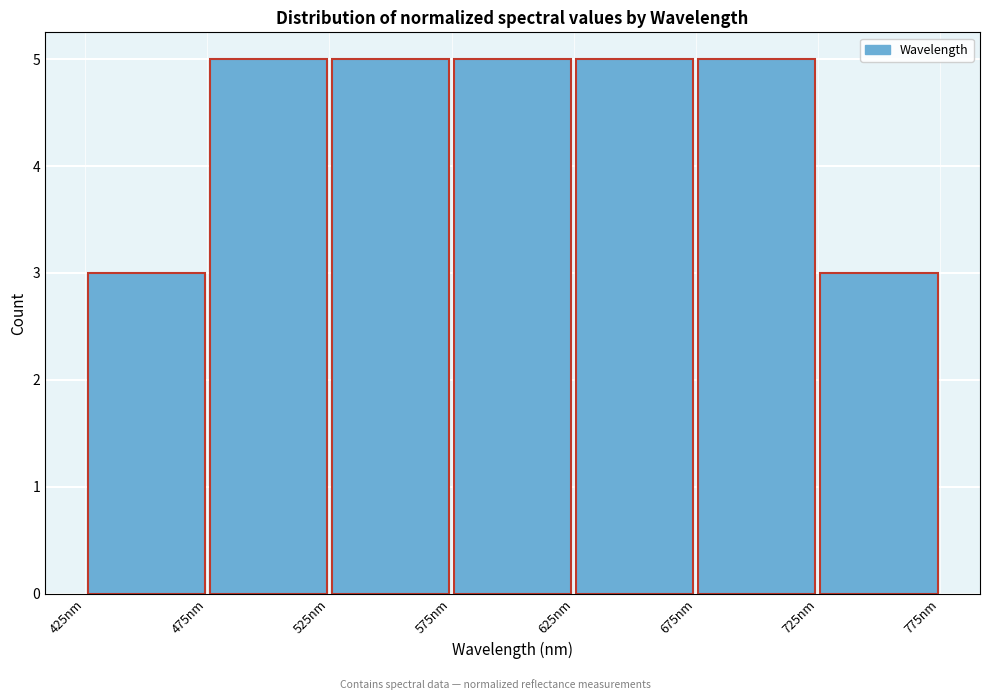

Reading left to right, transcribe this chart: for each bar, give the range it covers on the x-axis and its height. The values are not printed on the chart, so give them approximately, as read against the axis.

425 to 475: 3
475 to 525: 5
525 to 575: 5
575 to 625: 5
625 to 675: 5
675 to 725: 5
725 to 775: 3